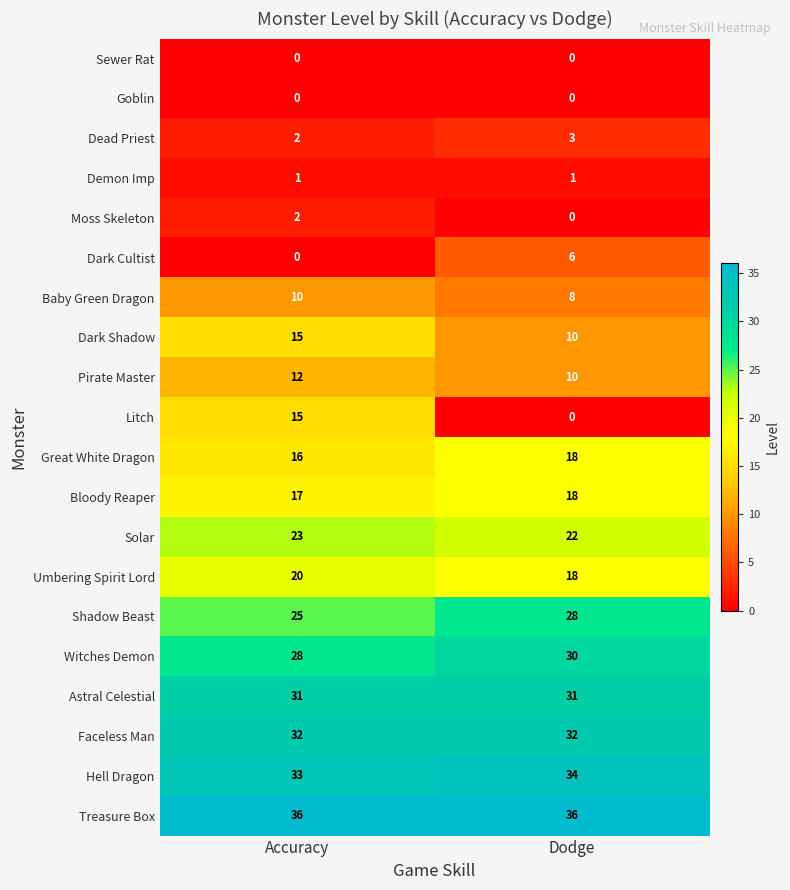

How many data points does each series have?

2